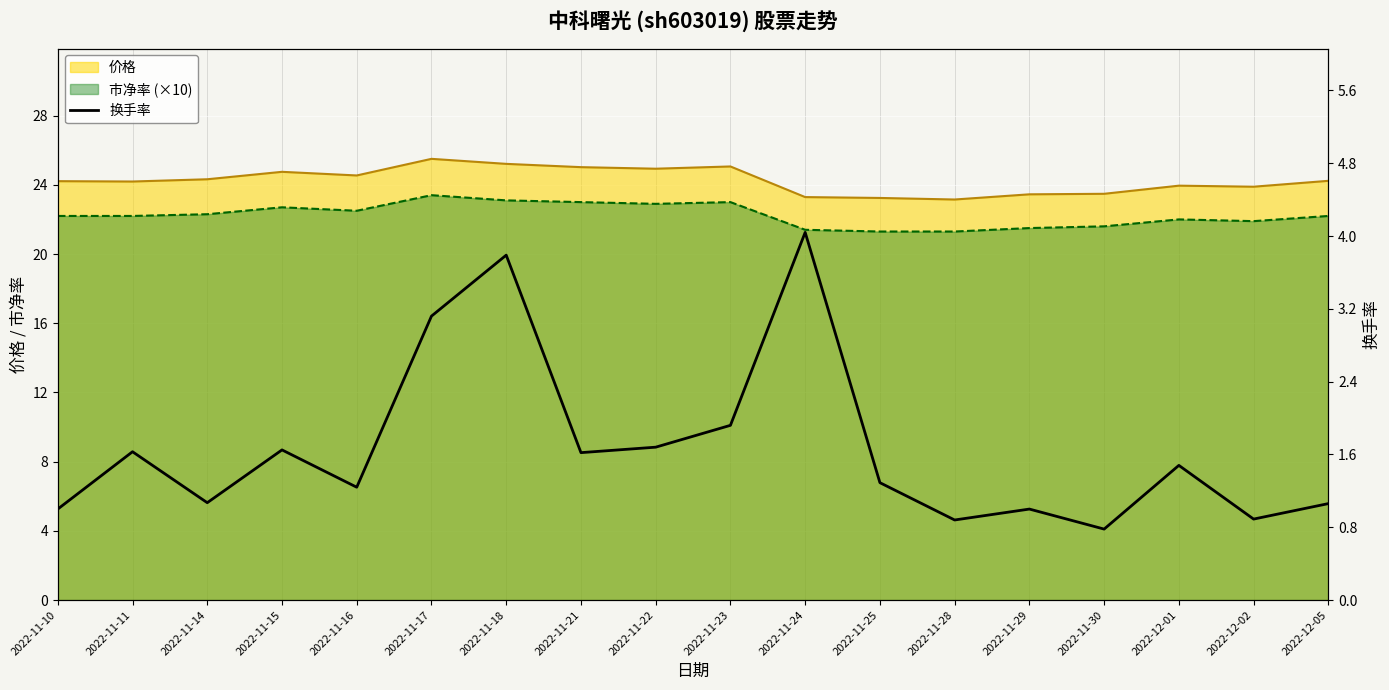

How many interior local valleys (lower than both neighbors) does the data have?

6